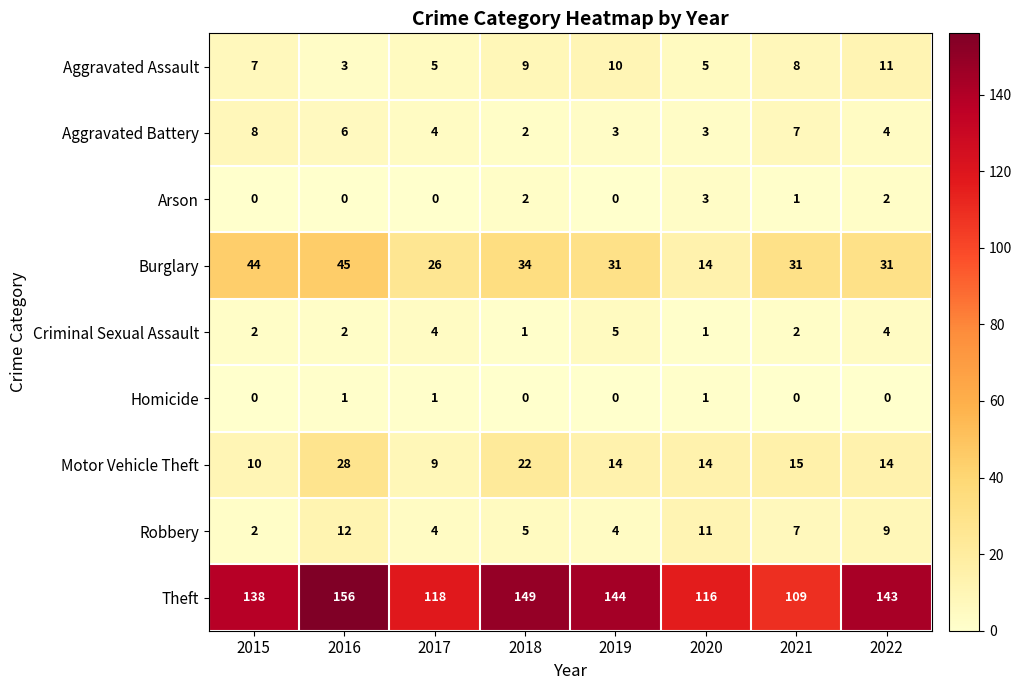

At which label does Theft reach its minimum?

2021